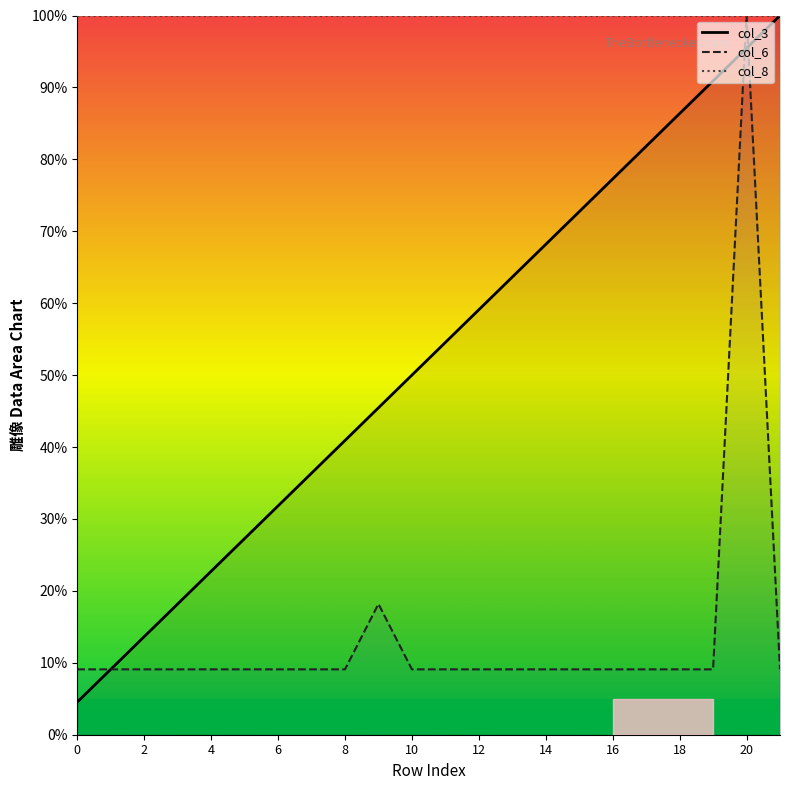

How many series are shown in this chart?

3